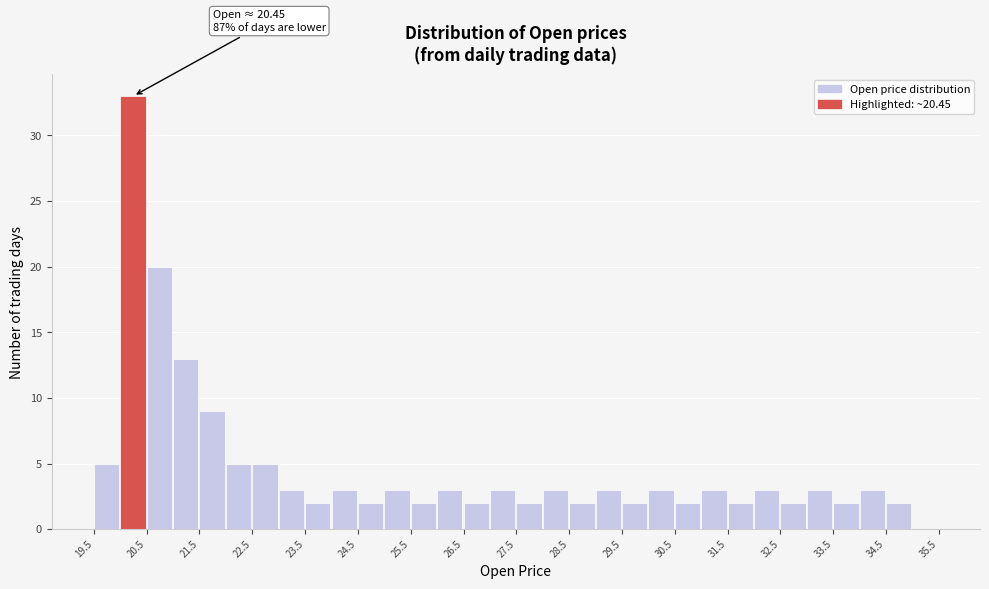

Over which range of the x-axis is the bar tallest?

20.0 to 20.5